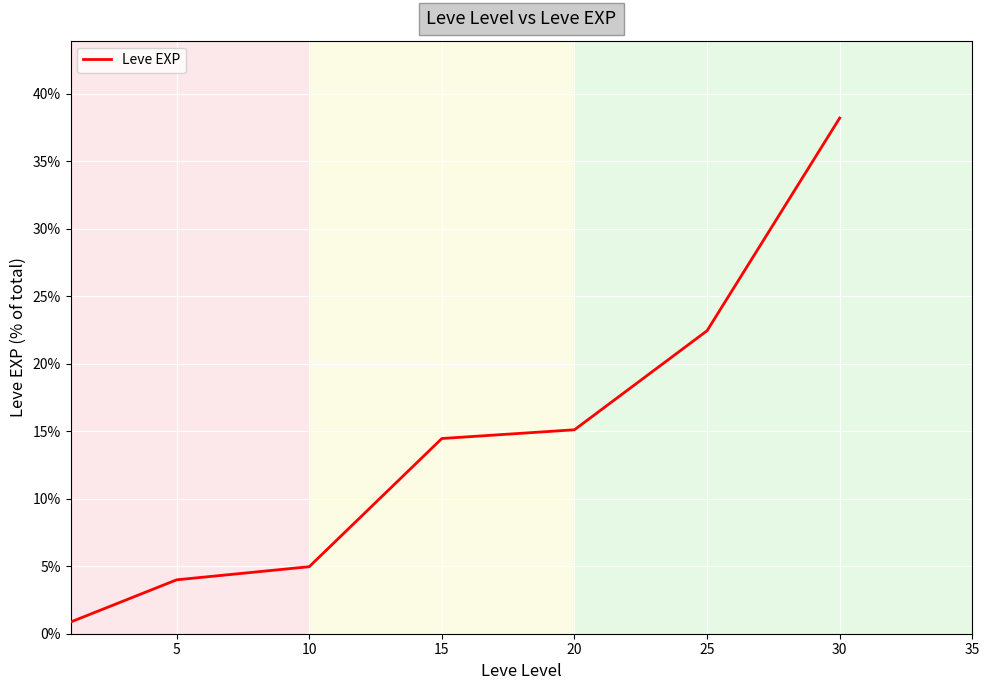

Reading right to left, extract all data points from this chart.

38.2	22.4	15.1	14.5	5.0	4.0	0.9